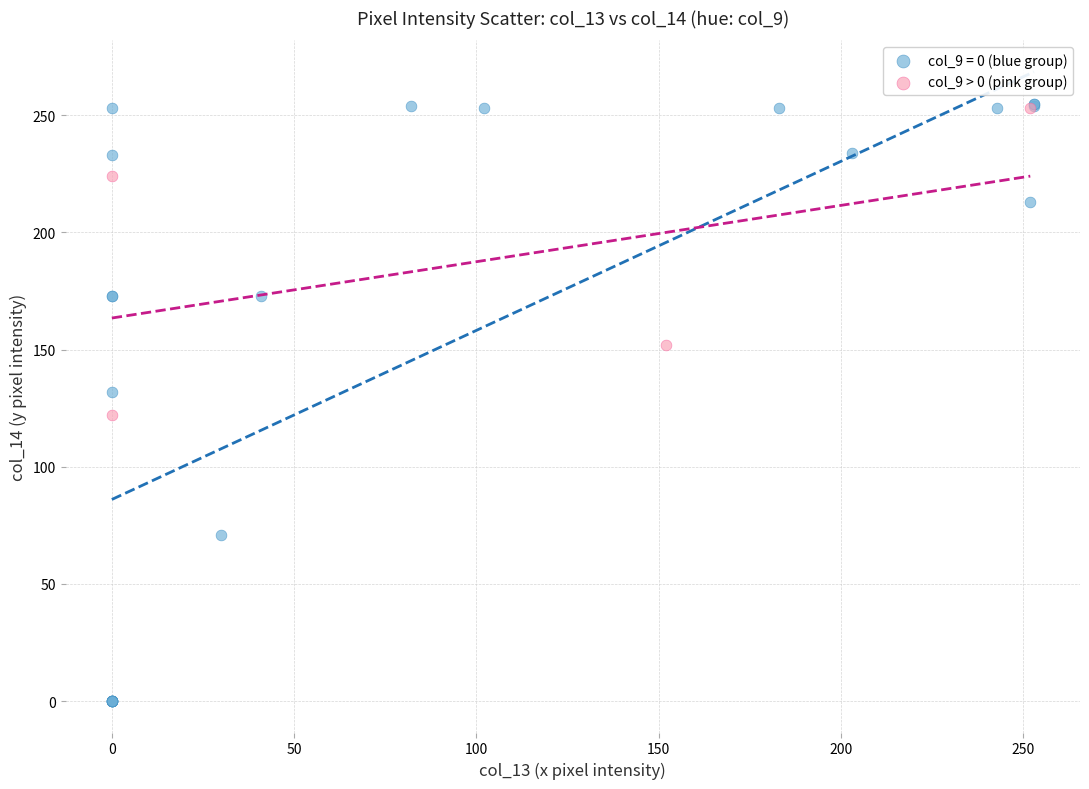

Which series contains the lowest Y value?

col_9 = 0 (blue group)